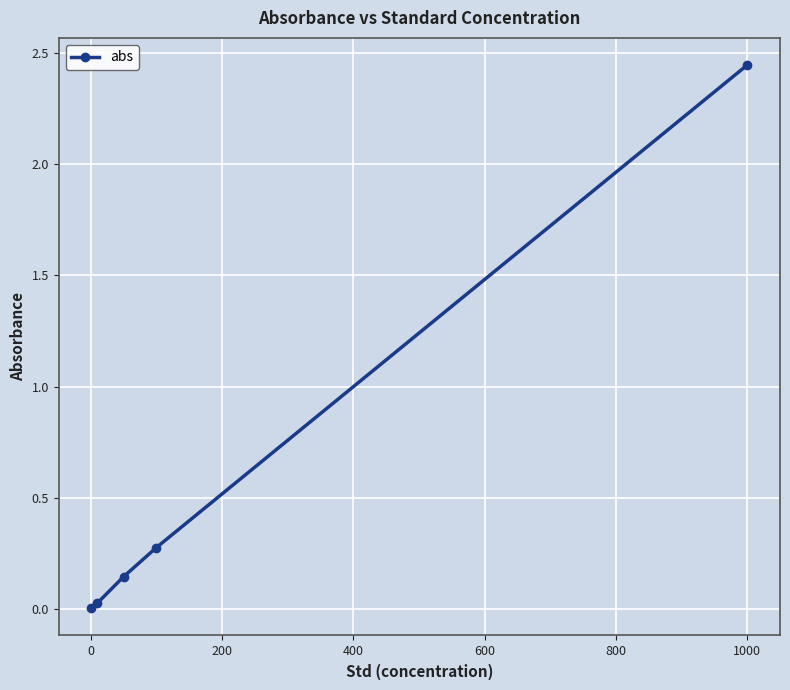

True or false: the data has more than 0 interior local peaks.

False